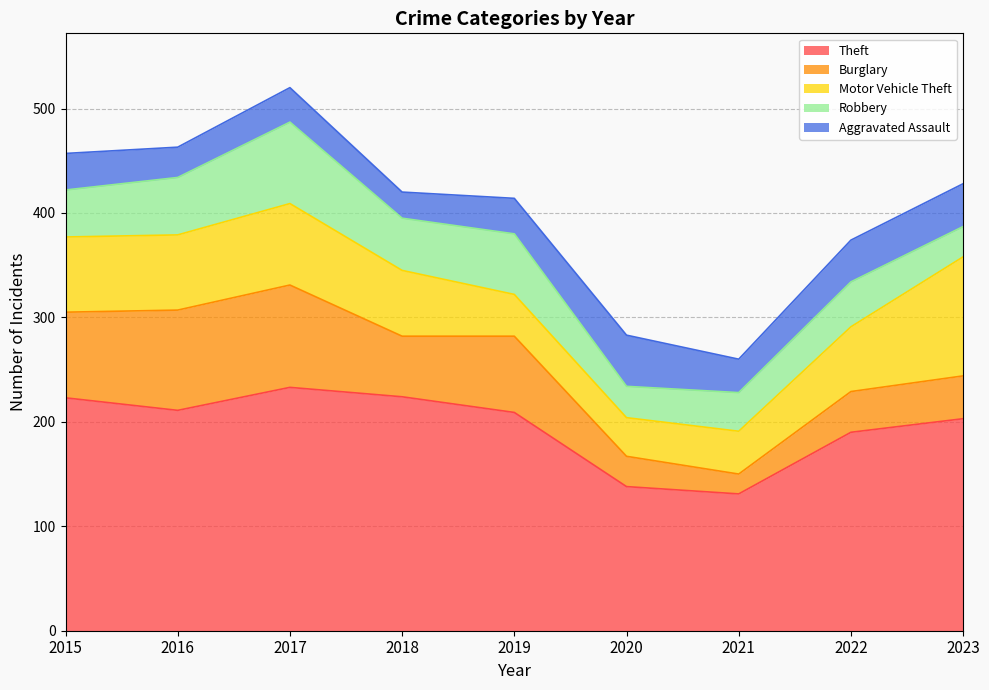

Where do Burglary and Aggravated Assault first cross each other?

2019 and 2020